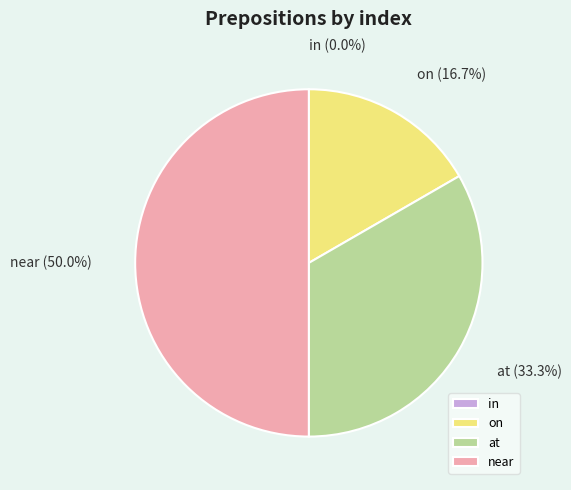

What portion of the pie excludes at?

66.7%